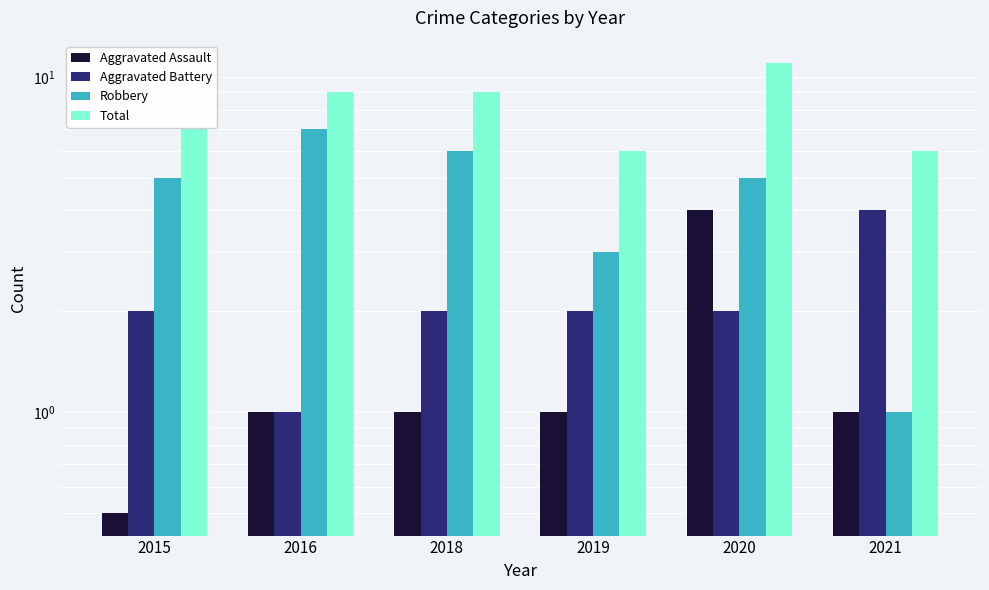

What is the value of the Total bar at the 6th from the left?

6.0